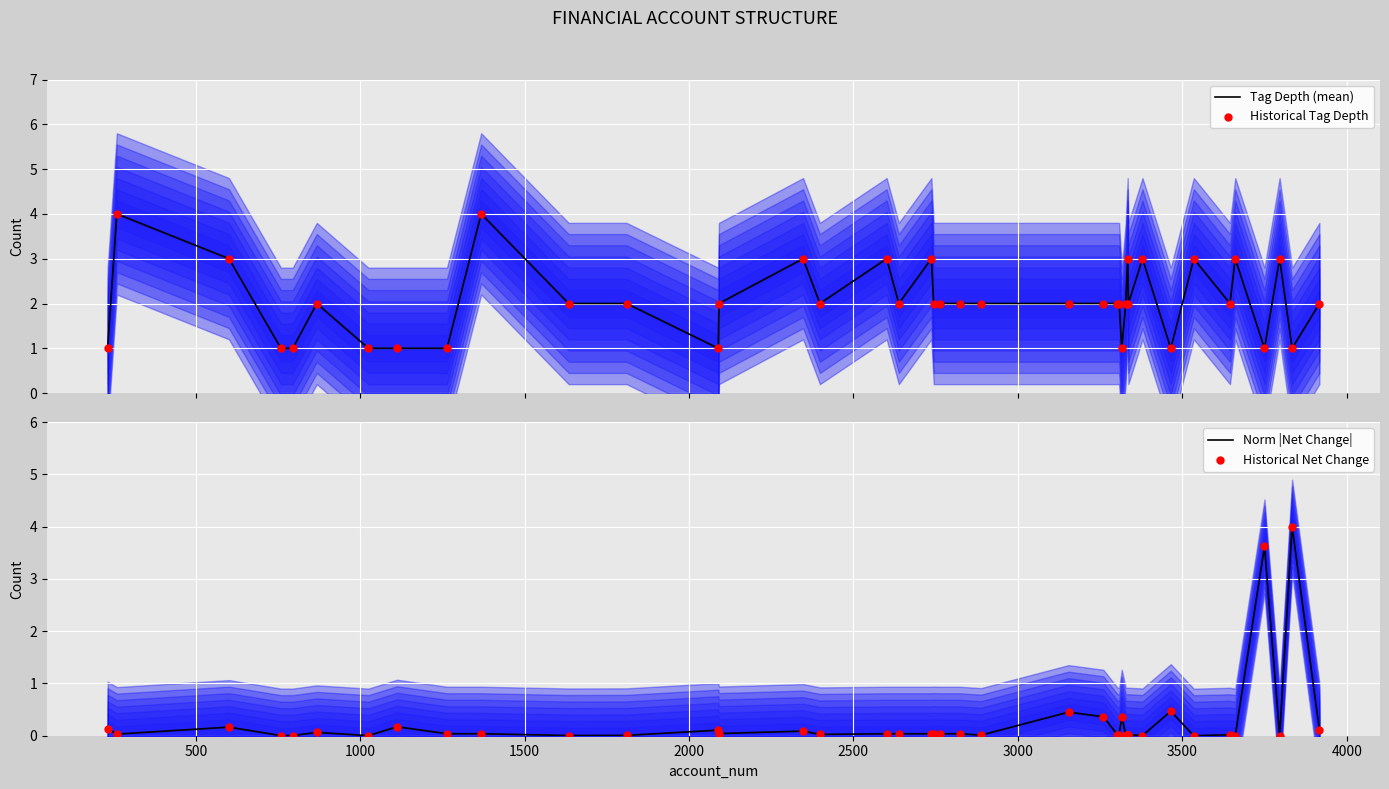

Which series contains the lowest Y value?

Norm |Net Change|